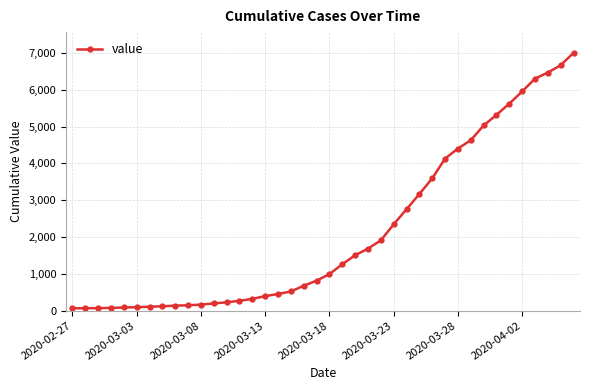

Count the number of categories in the chart.

40